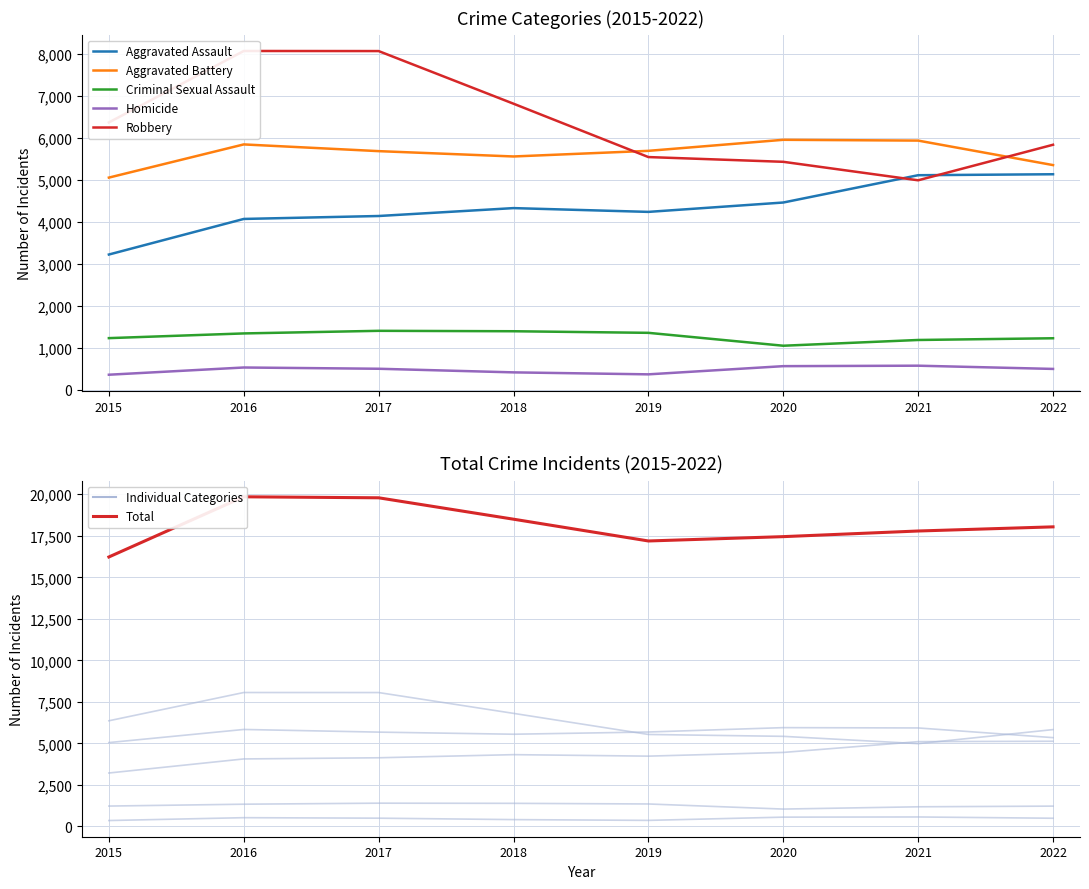

At which category is the sum across all series the highest?

2016